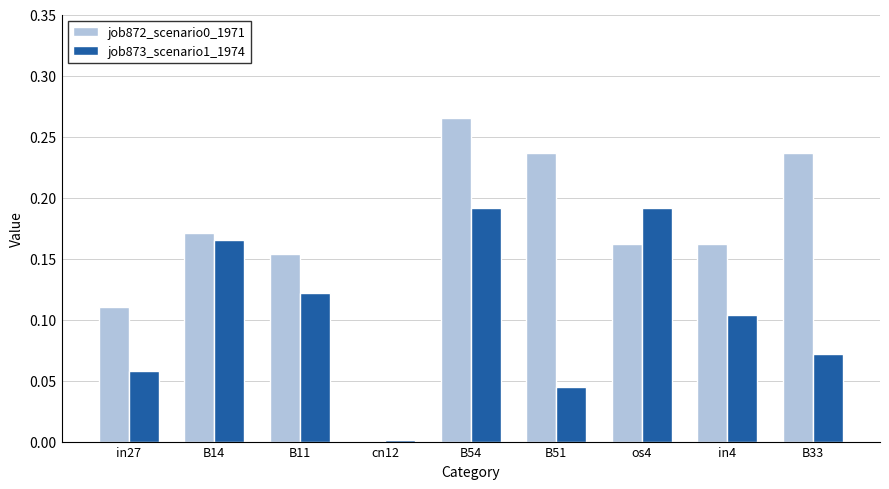

At which category does the chart reach its peak across all series?

B54